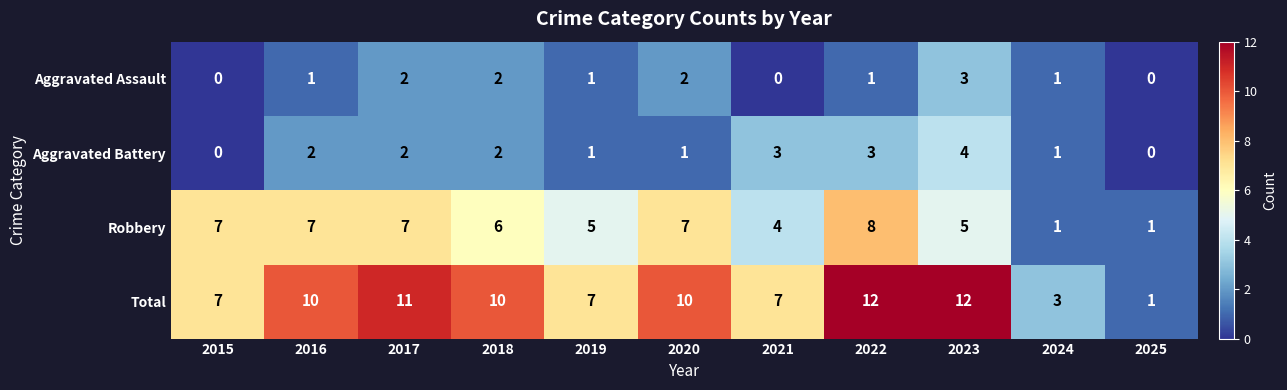

List the series in order of their peak value, highest first.

Total, Robbery, Aggravated Battery, Aggravated Assault